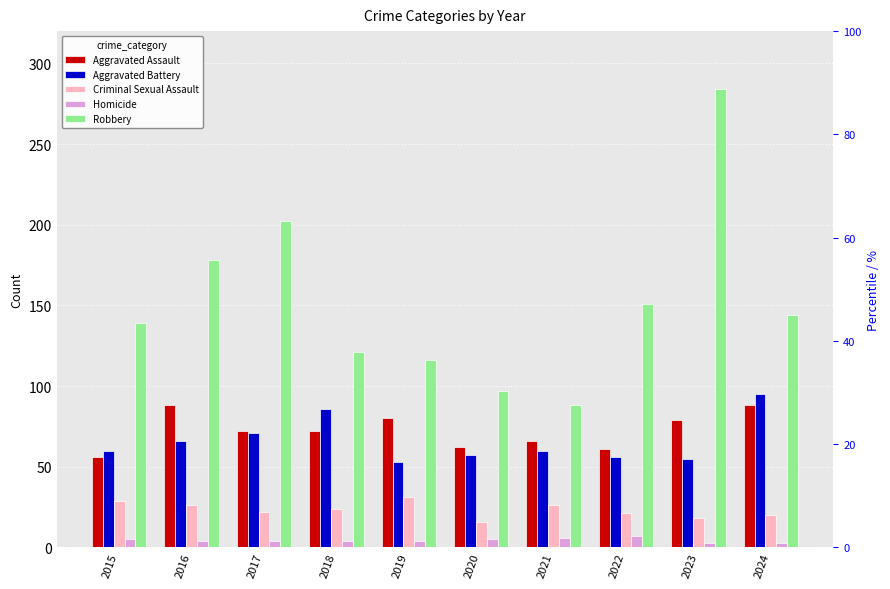

At which label is Aggravated Assault closest to 72?

2017